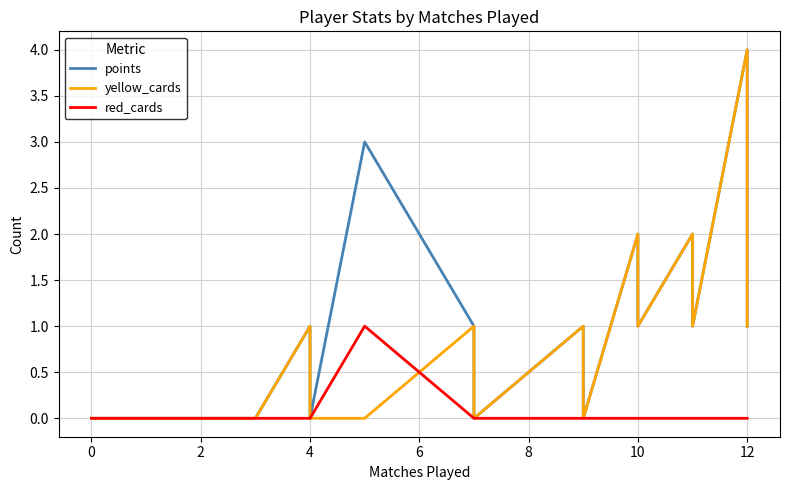

Reading left to right, what are all the values shown in this chart?

points: 0	0	0	0	0	0	0	1	0	0	3	1	1	0	1	0	2	1	2	1	4	2	1
yellow_cards: 0	0	0	0	0	0	0	1	0	0	0	1	1	0	1	0	2	1	2	1	4	2	1
red_cards: 0	0	0	0	0	0	0	0	0	0	1	0	0	0	0	0	0	0	0	0	0	0	0